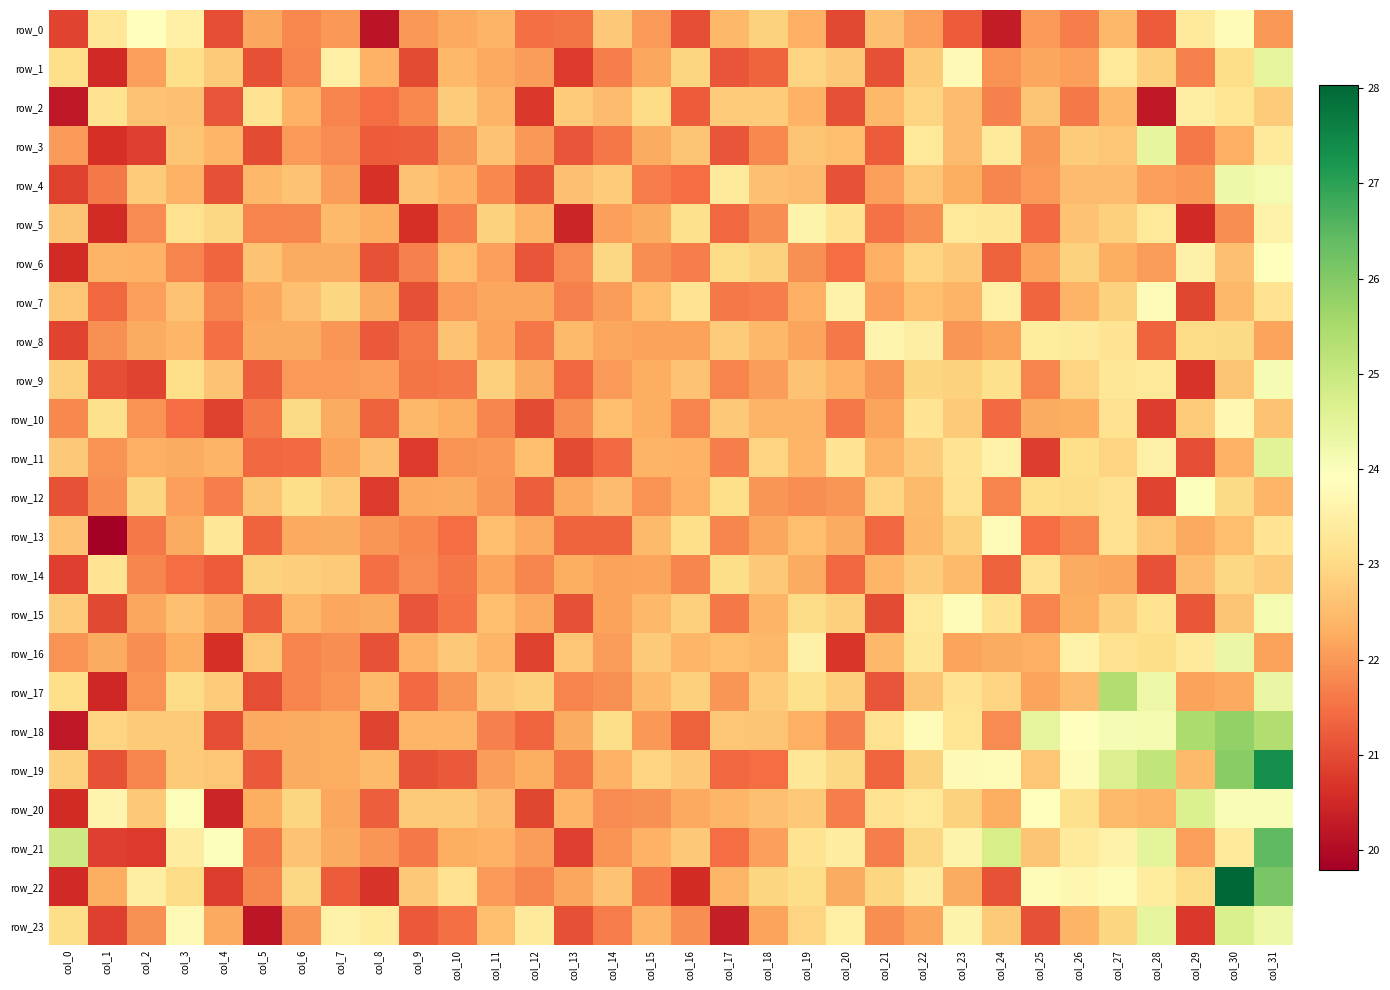

What is the total value across all series at col_4?

524.8